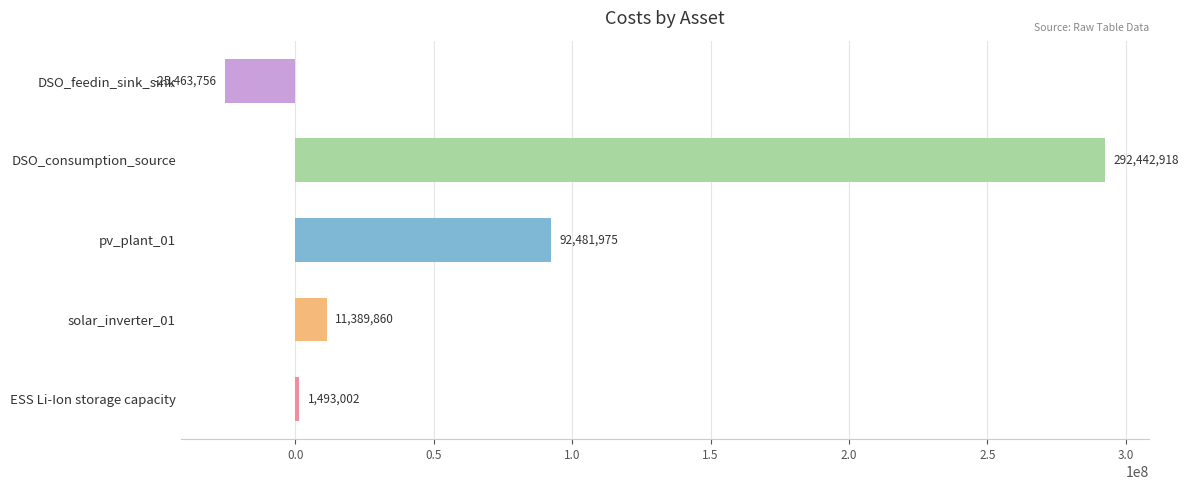

Where is the data nearest to the value 133489580?

pv_plant_01